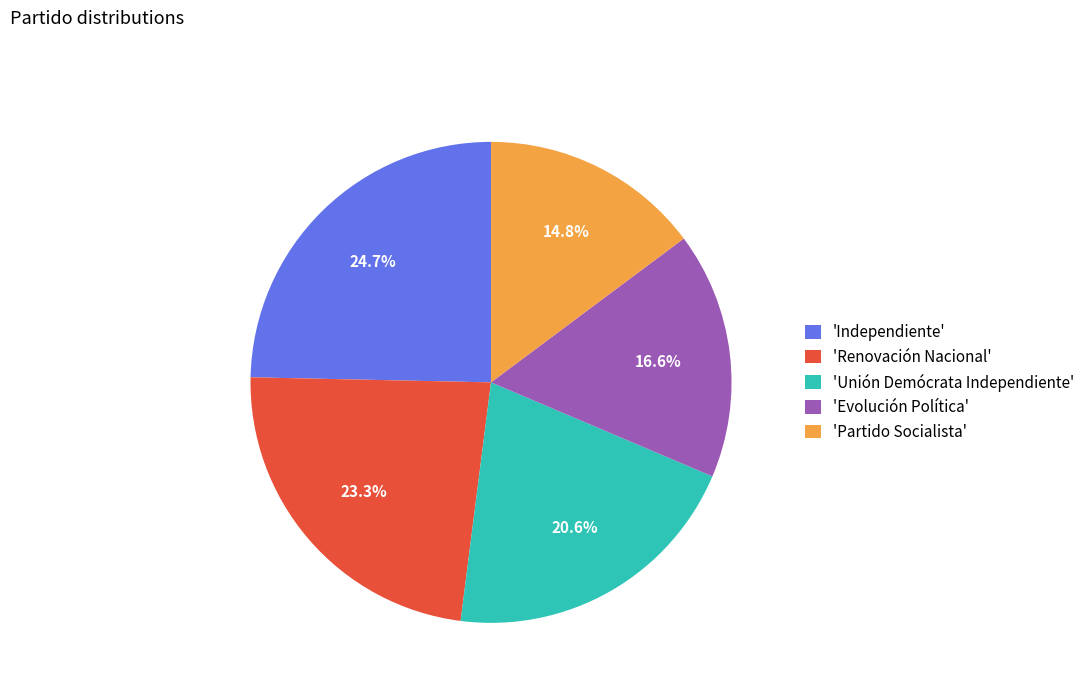

Is there a majority slice in this chart?

No